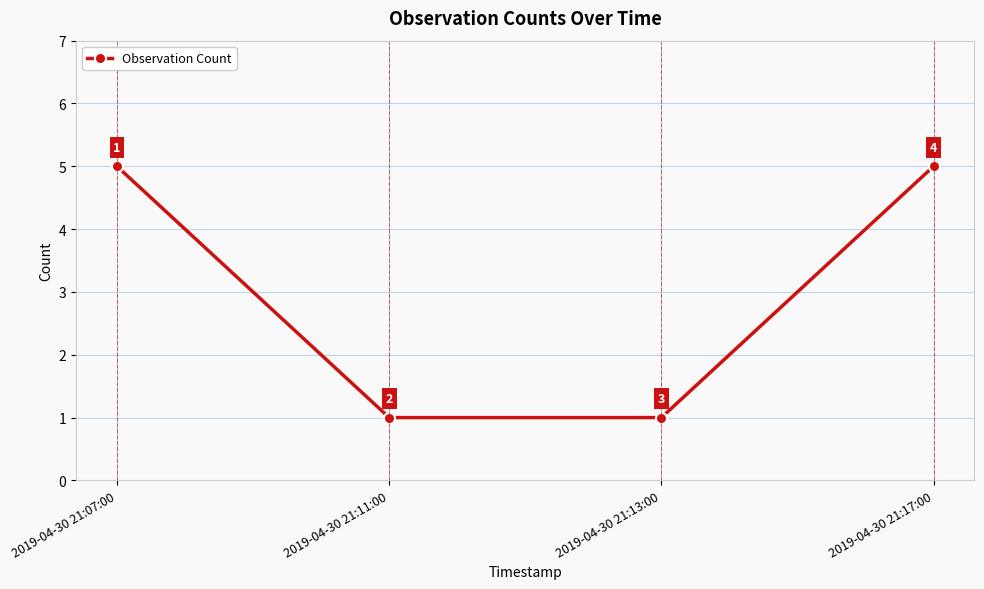

What is the difference between the values at 2019-04-30 21:13:00 and 2019-04-30 21:17:00?

4